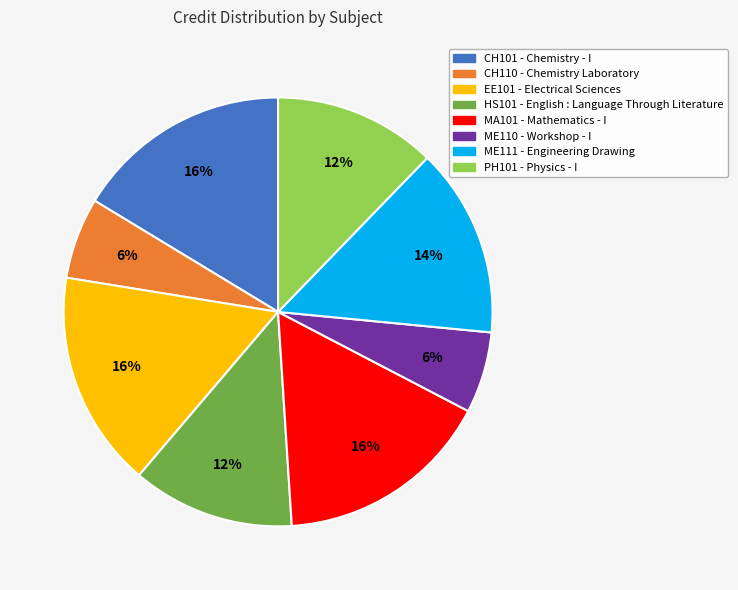

True or false: CH110 accounts for 6% of the total.

True